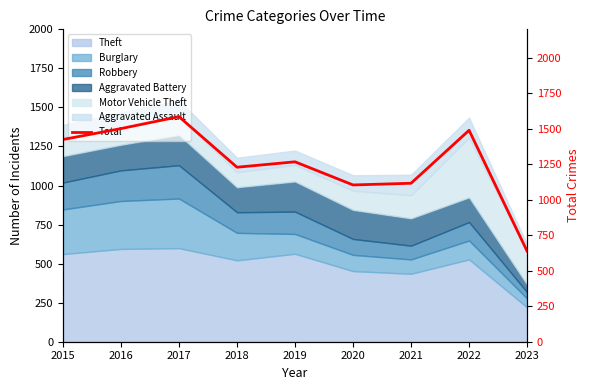

How many lines are shown in the chart?

1